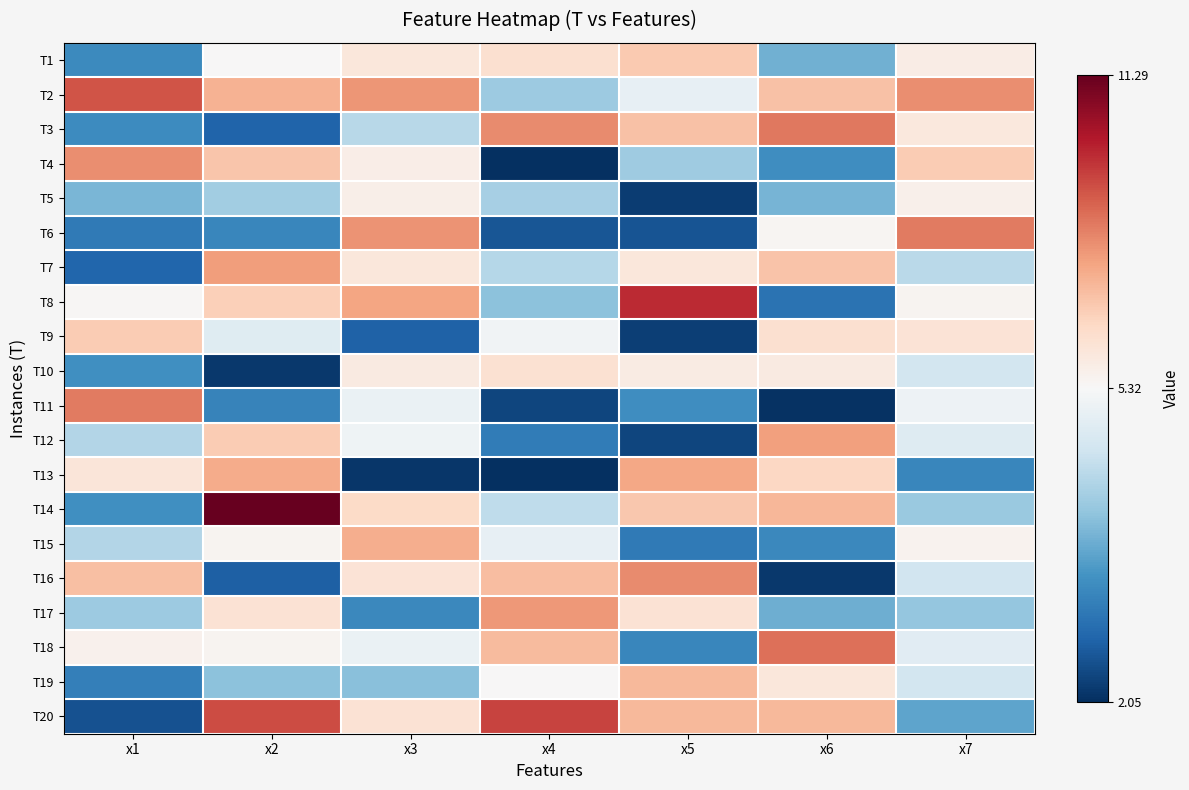

Which has a higher value, x6 or x5?

x5